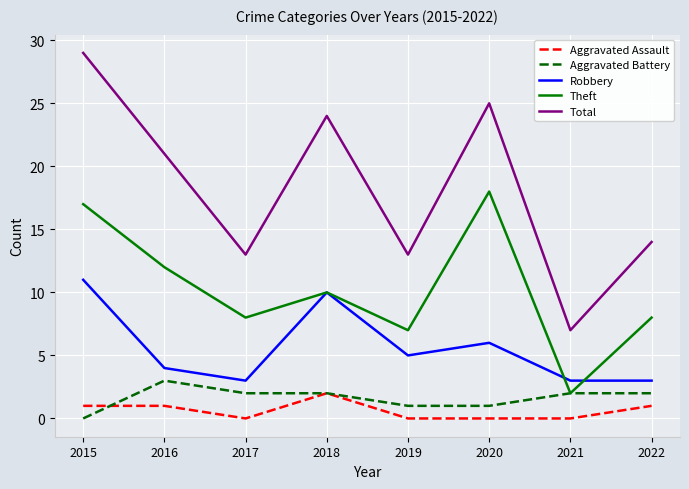

At which label does Theft first exceed 10?

2015